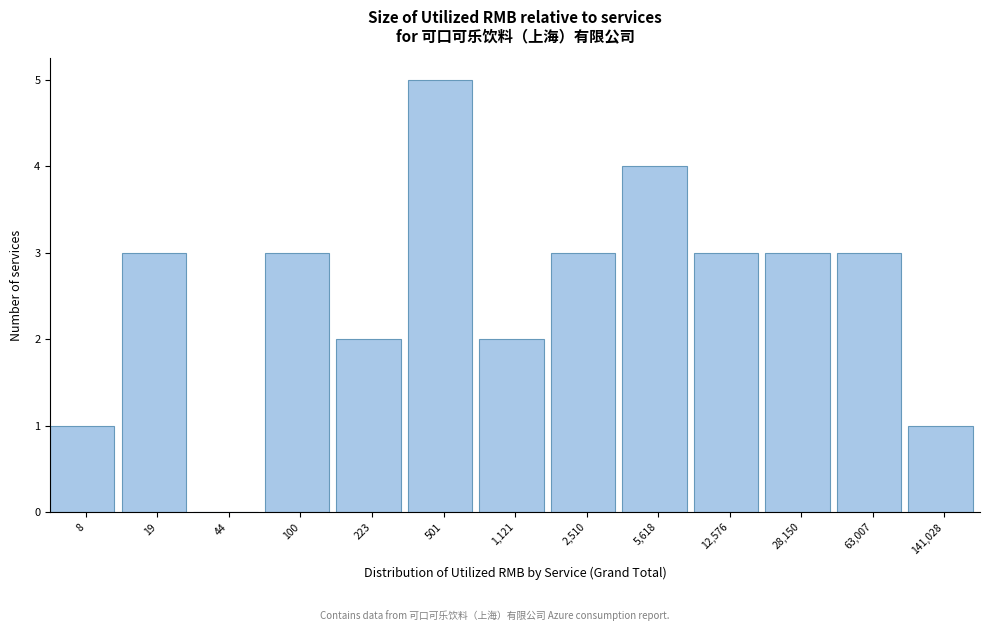

Reading left to right, list all the values displayed in this chart.

8=1	19=3	44=0	100=3	223=2	501=5	1,121=2	2,510=3	5,618=4	12,576=3	28,150=3	63,007=3	141,028=1